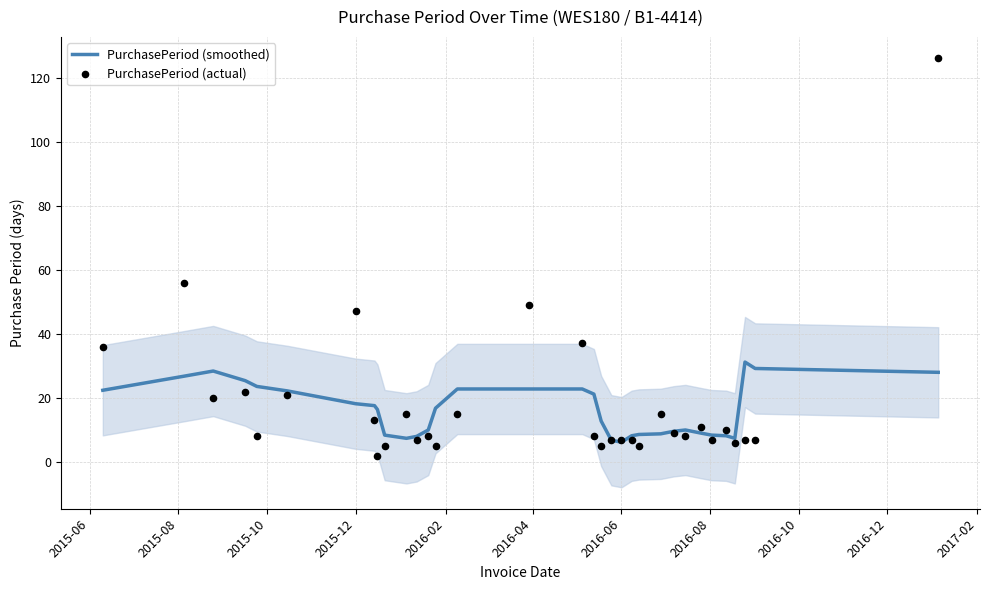

Which series reaches the maximum Y coordinate?

PurchasePeriod (actual)